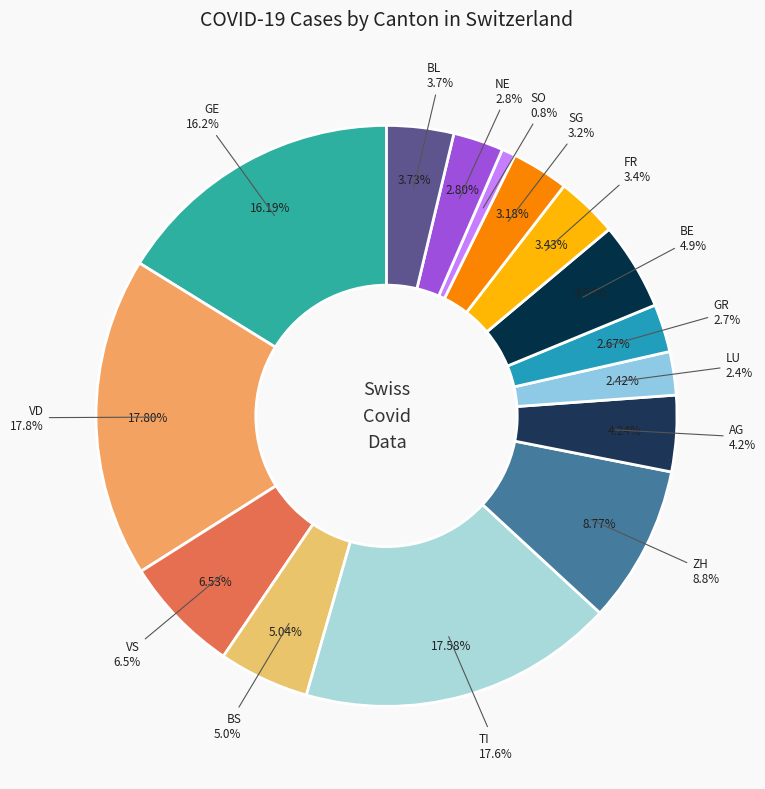

Is it true that 10 is 10% of the pie?

False